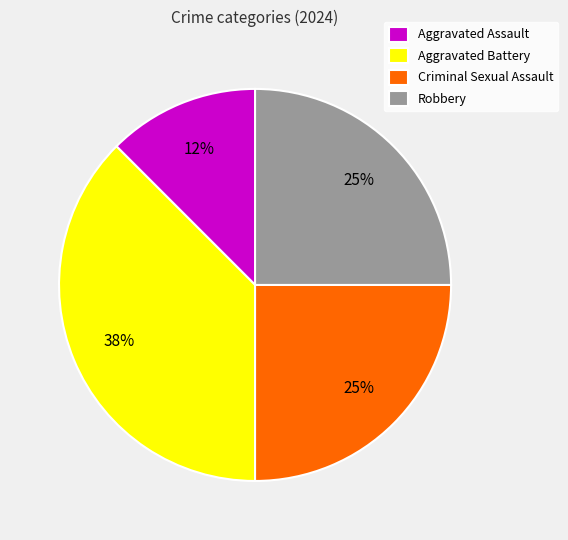

To the nearest percent, what portion does Robbery represent?

25%